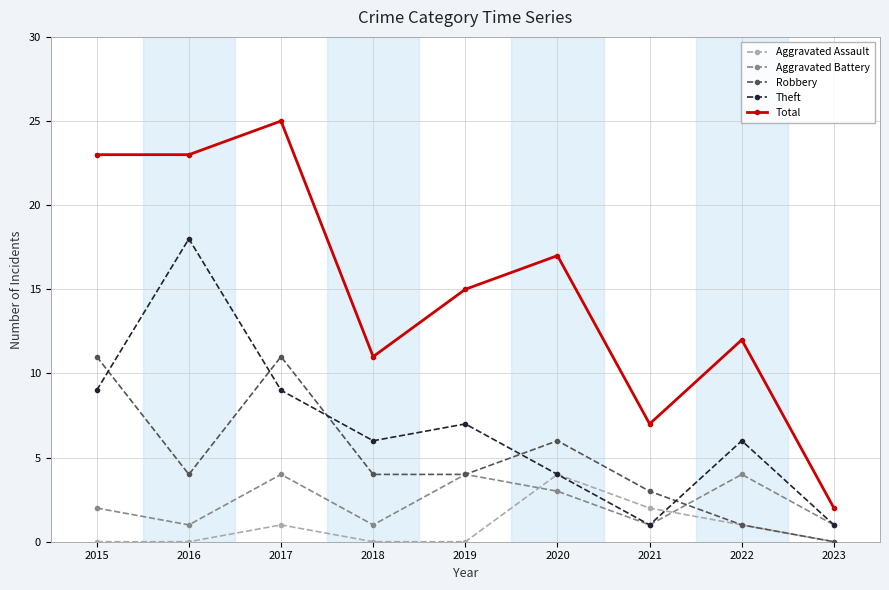

Reading left to right, extract all data points from this chart.

Aggravated Assault: 0	0	1	0	0	4	2	1	0
Aggravated Battery: 2	1	4	1	4	3	1	4	1
Robbery: 11	4	11	4	4	6	3	1	0
Theft: 9	18	9	6	7	4	1	6	1
Total: 23	23	25	11	15	17	7	12	2